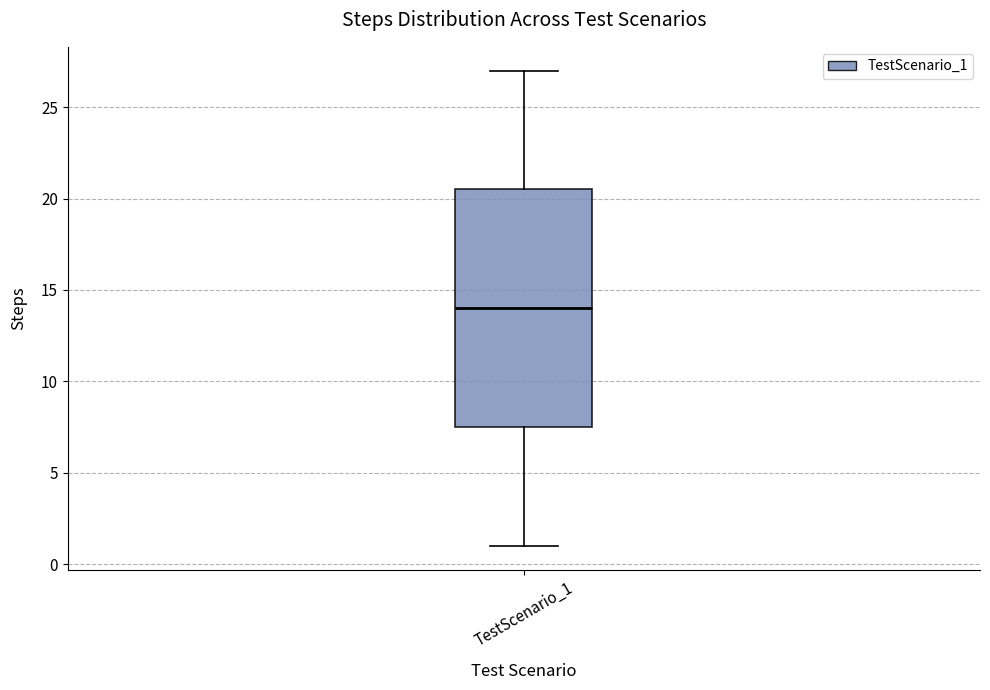

Read this box plot against the y-axis: the position of the median line, the range covered by the box, and the ends of both whiskers. The values are not printed on the chart, so give them approximately, as read against the axis.

median 14.0, box 7.5 to 20.5, whiskers 1.0 to 27.0